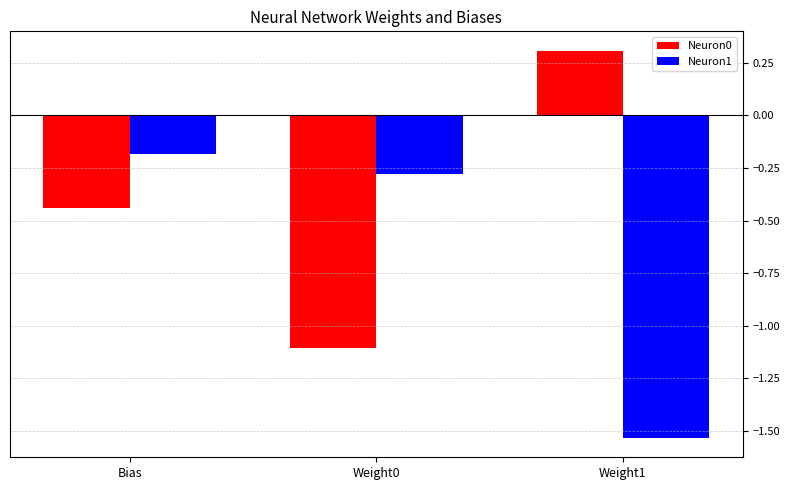

Rank the series at Weight1 from highest to lowest value.

Neuron0, Neuron1